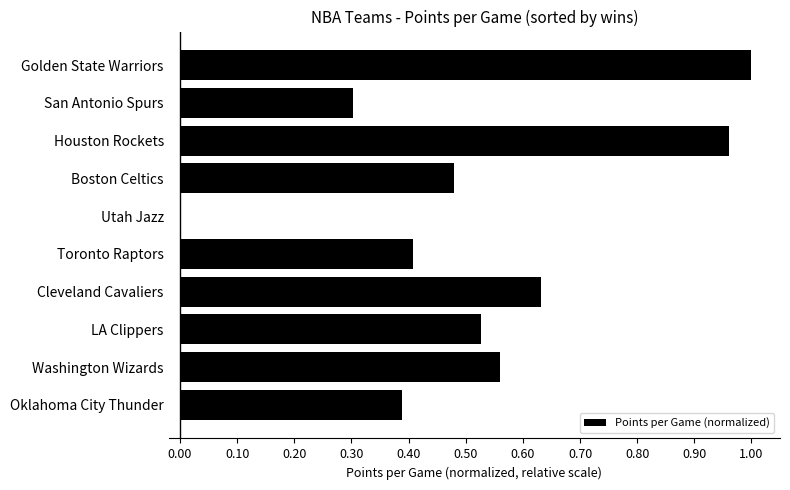

The value at Cleveland Cavaliers is 0.1. True or false?

False